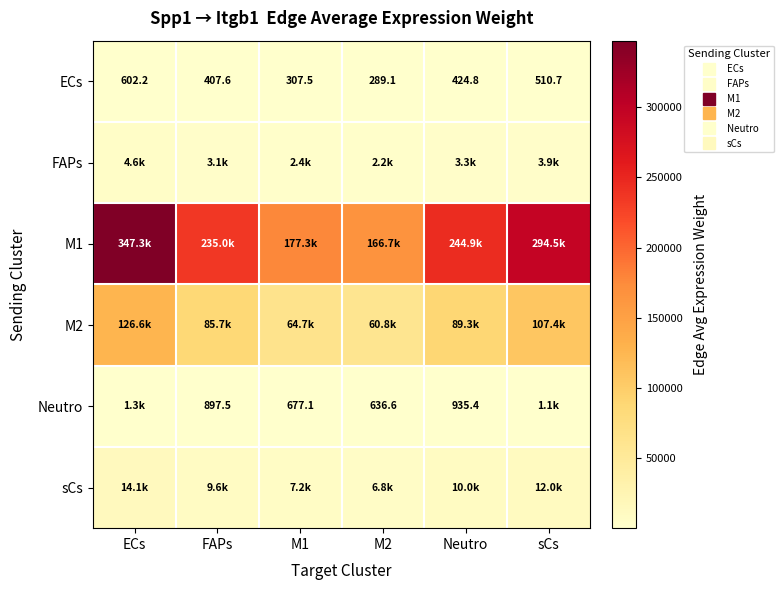

Is the value of M2 at M1 greater than the value of sCs at sCs?

Yes